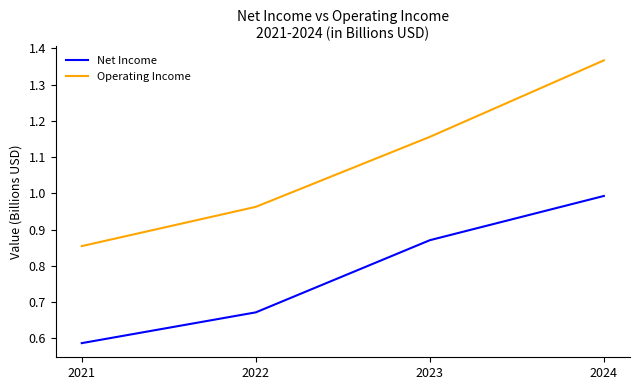

What are all the series names shown in the legend?

Net Income, Operating Income